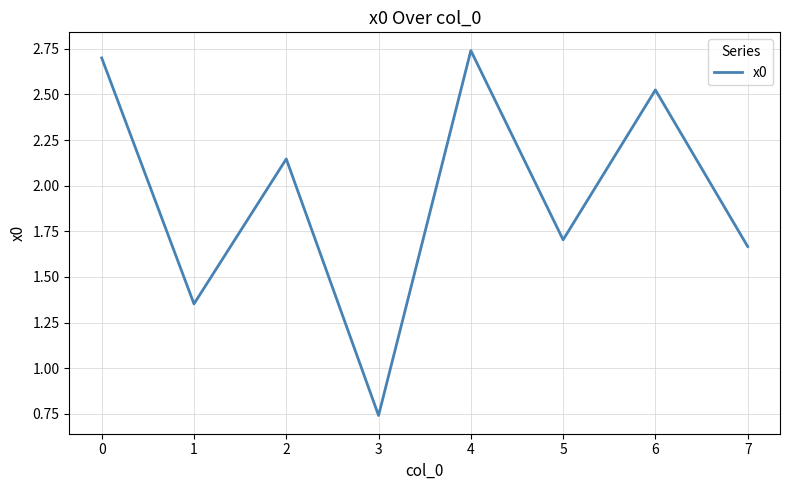

At which category does the data reach its first local valley?

1